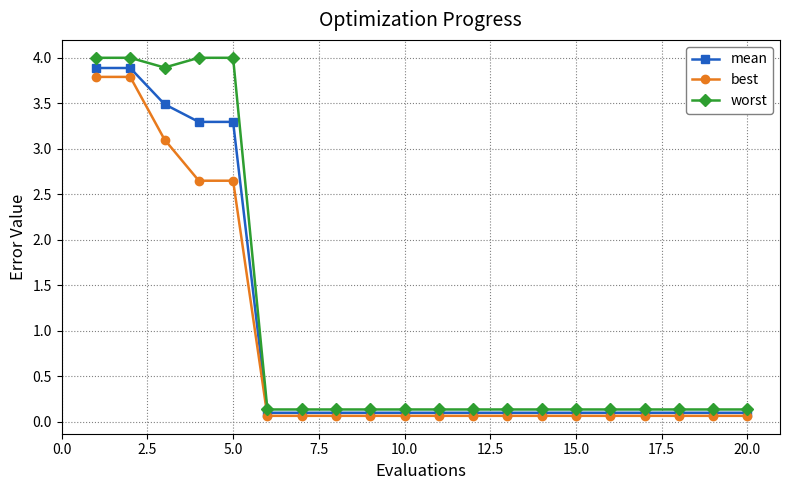

Which series has the widest spread of values?

worst